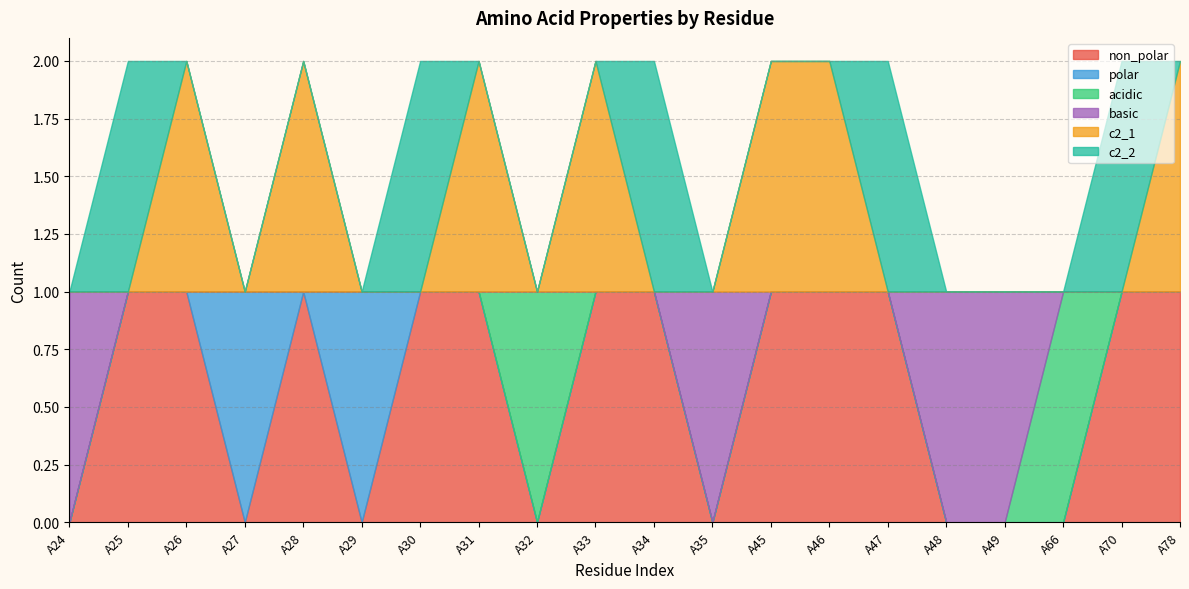

How many lines are shown in the chart?

6